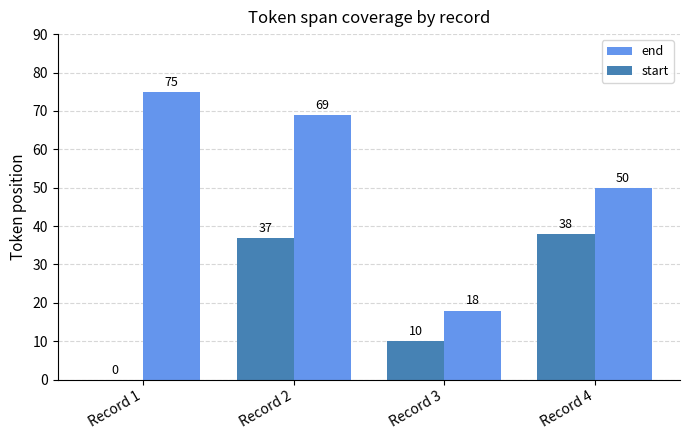

What is the approximate value of start at Record 4, to the nearest 5?

40